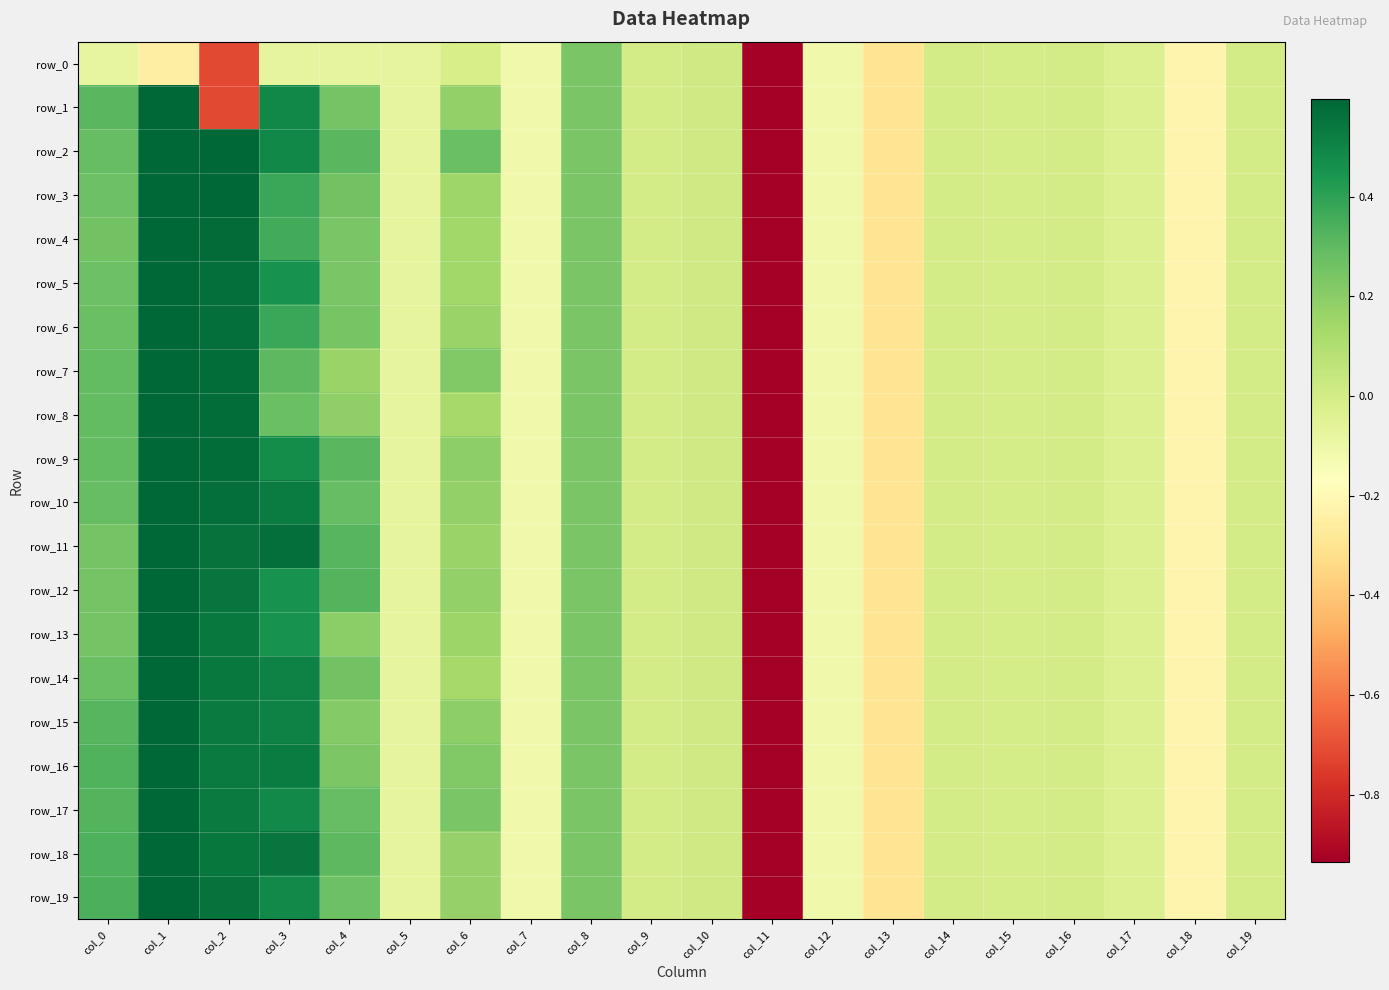

At which label does row_3 reach its minimum?

col_11